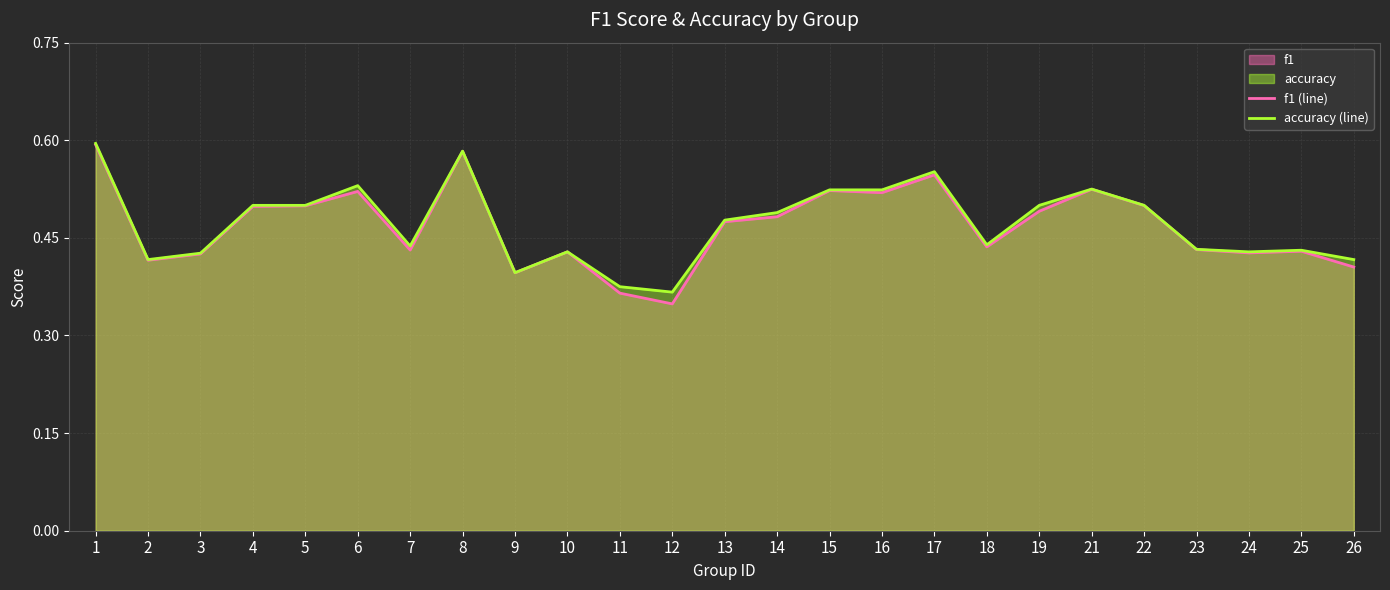

Which series has the largest total across all categories?

accuracy (line)